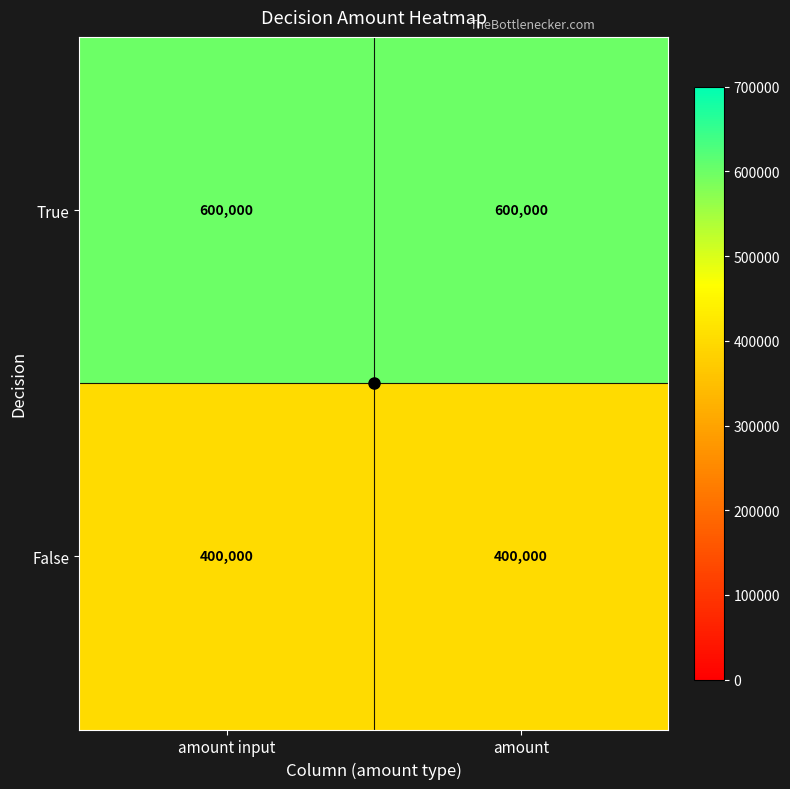

Rank the series at amount from highest to lowest value.

True, False